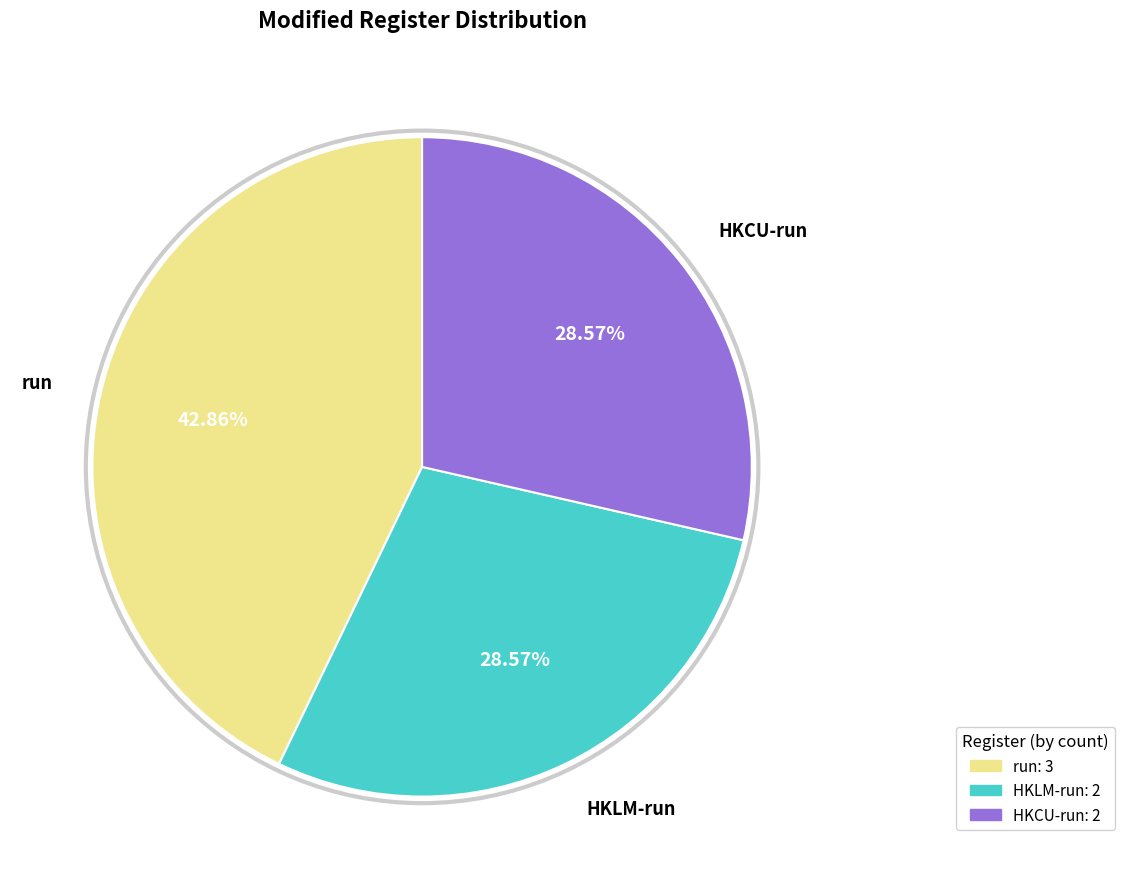

To the nearest percent, what is the difference between the largest and smallest slice percentages?

14%